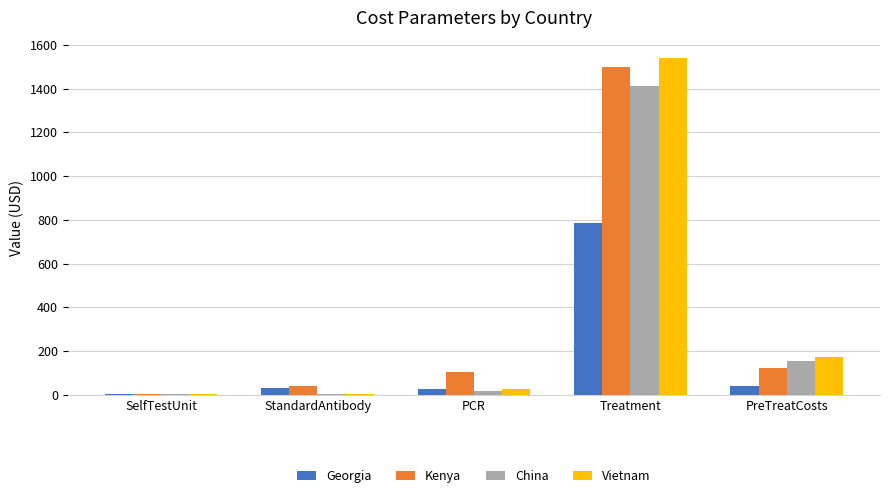

Count the number of data series in this chart.

4